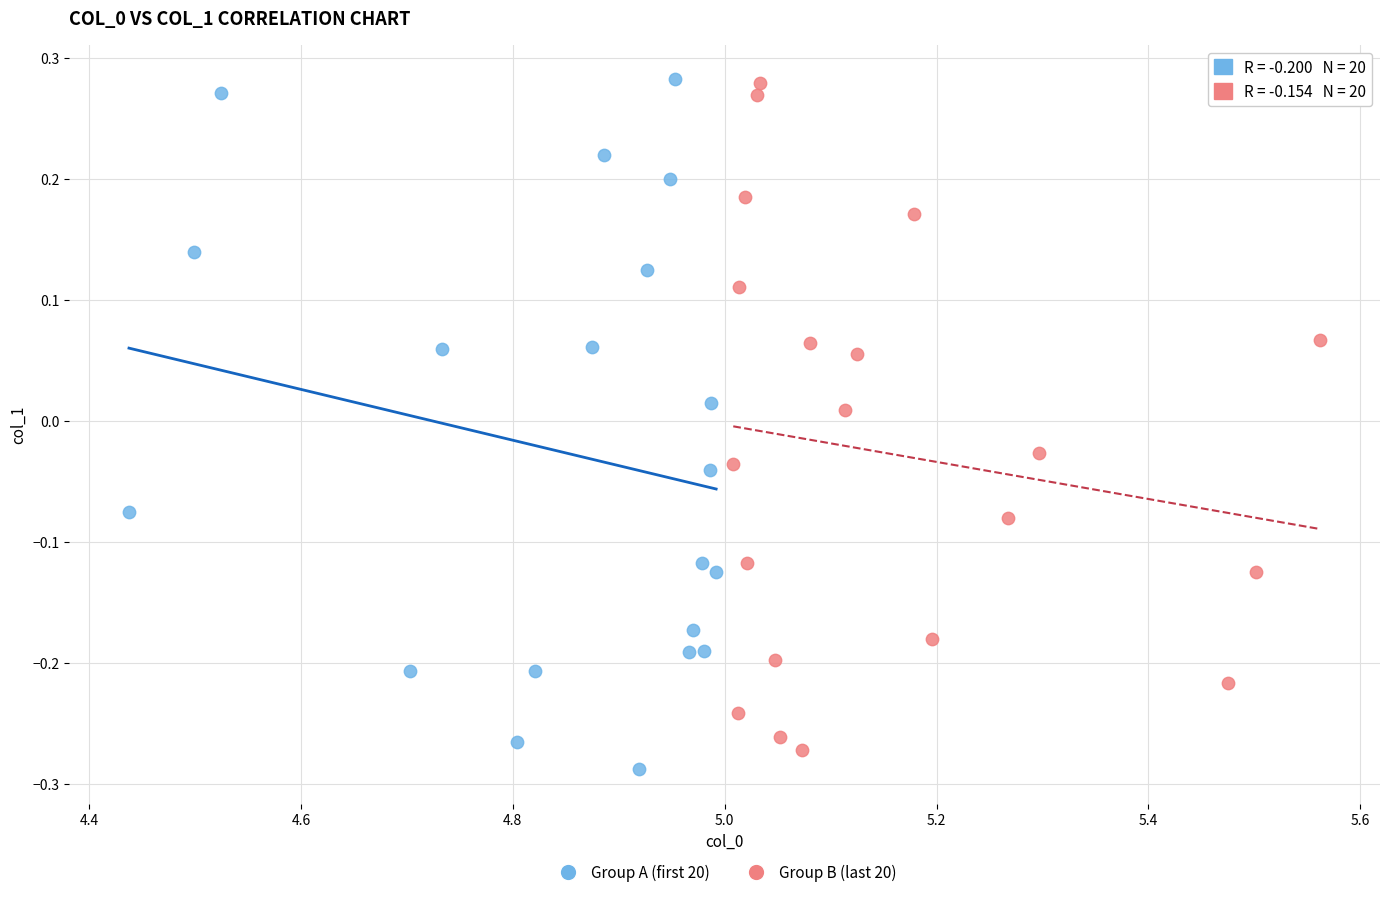

What are all the series names shown in the legend?

Group A (first 20), Group B (last 20)